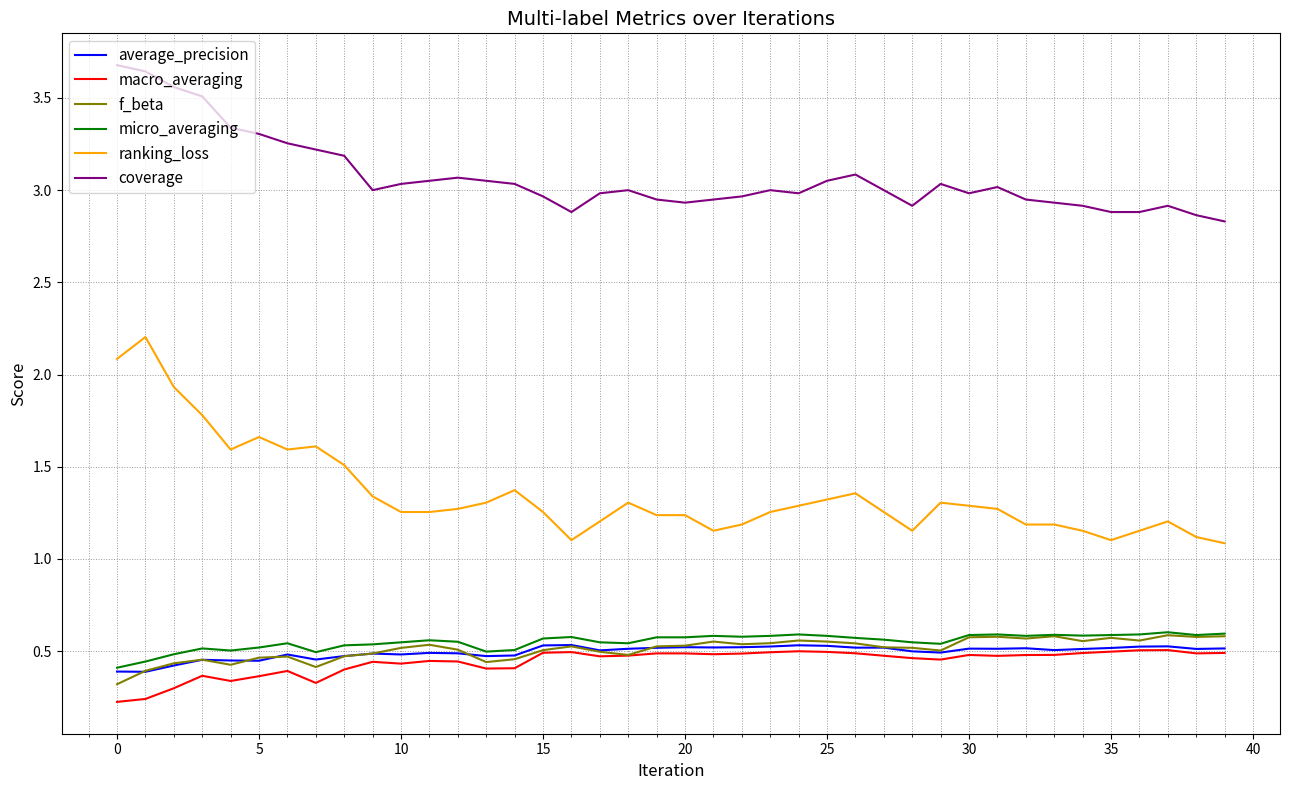

Which series has the widest spread of values?

ranking_loss